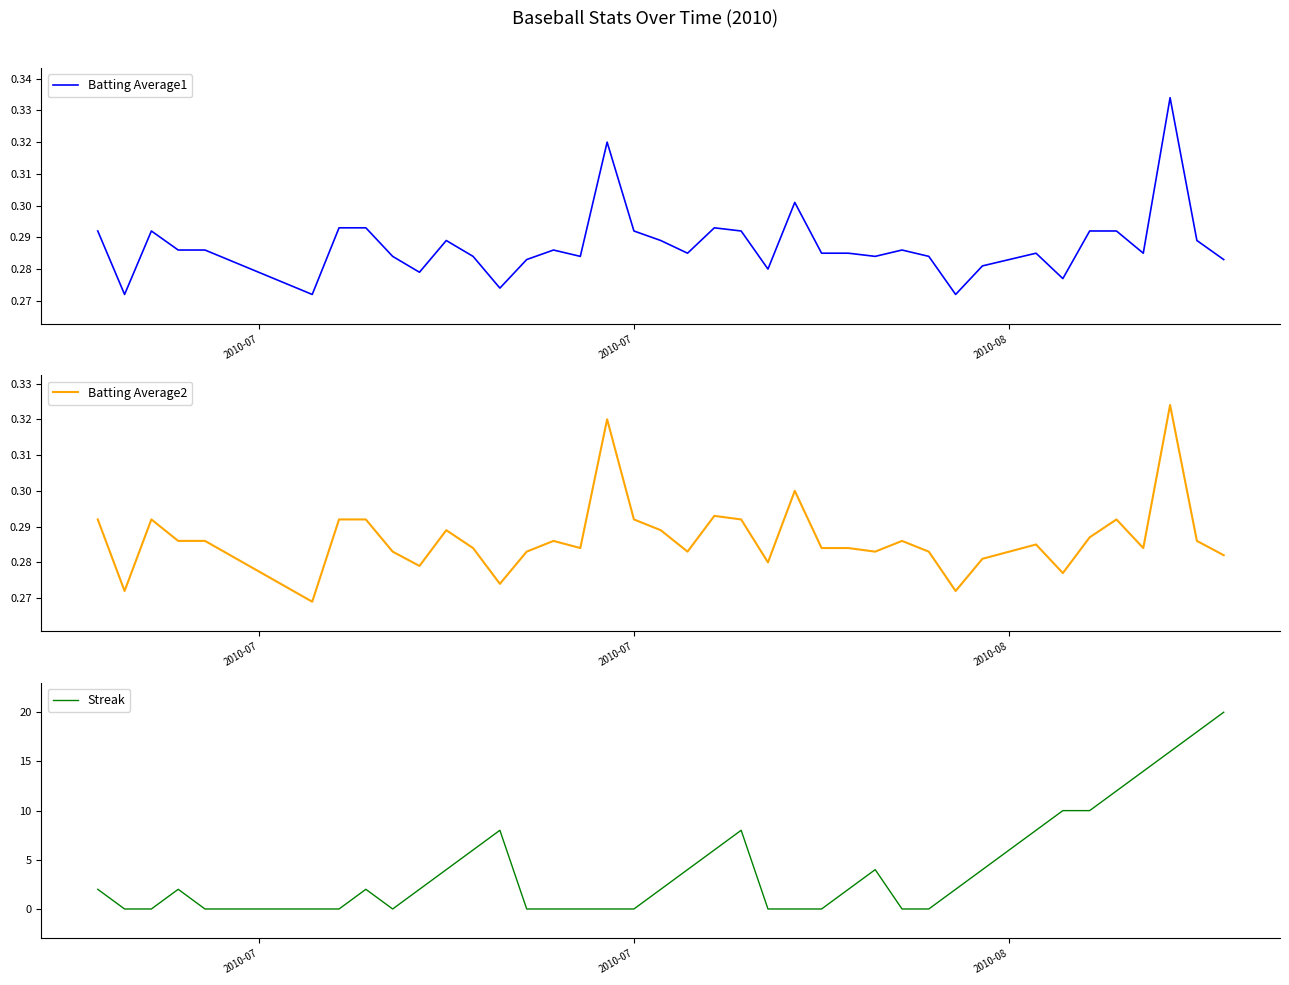

What are all the series names shown in the legend?

Batting Average1, Batting Average2, Streak